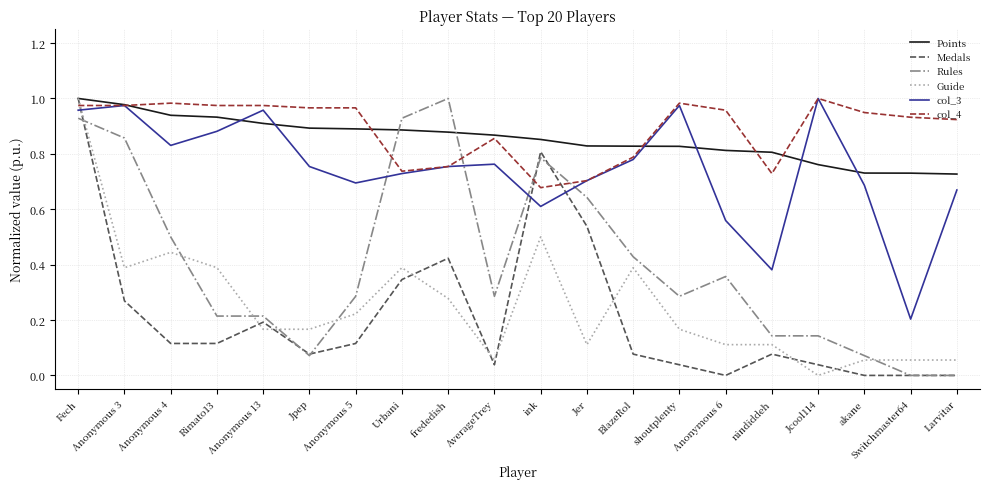

At which category is the sum across all series the highest?

Fech